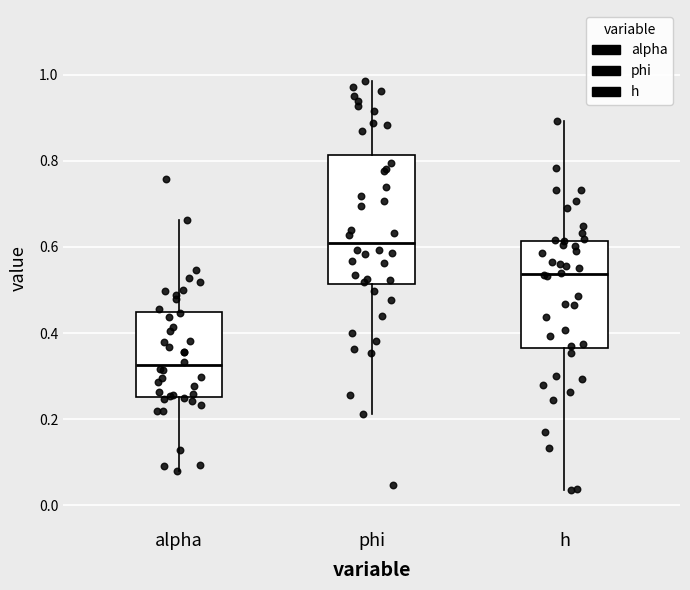

Reading left to right, read every box against the y-axis: the position of its median line, the range the box covers, and the ends of its whiskers. The values are not printed on the chart, so give them approximately, as read against the axis.

alpha: median 0.32, box 0.26 to 0.44, whiskers 0.08 to 0.66
phi: median 0.62, box 0.52 to 0.82, whiskers 0.22 to 0.98
h: median 0.54, box 0.36 to 0.62, whiskers 0.04 to 0.90